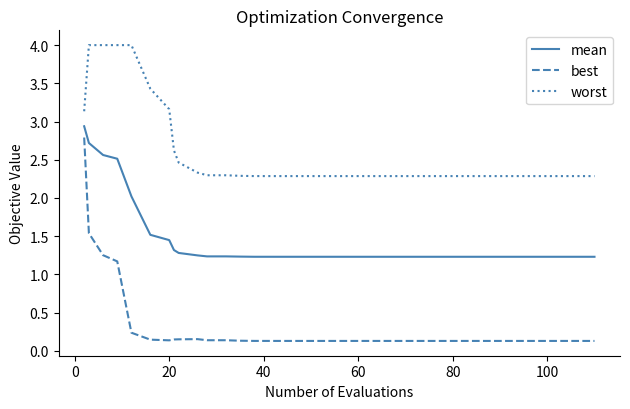

What is the lowest value of the worst series?

2.3